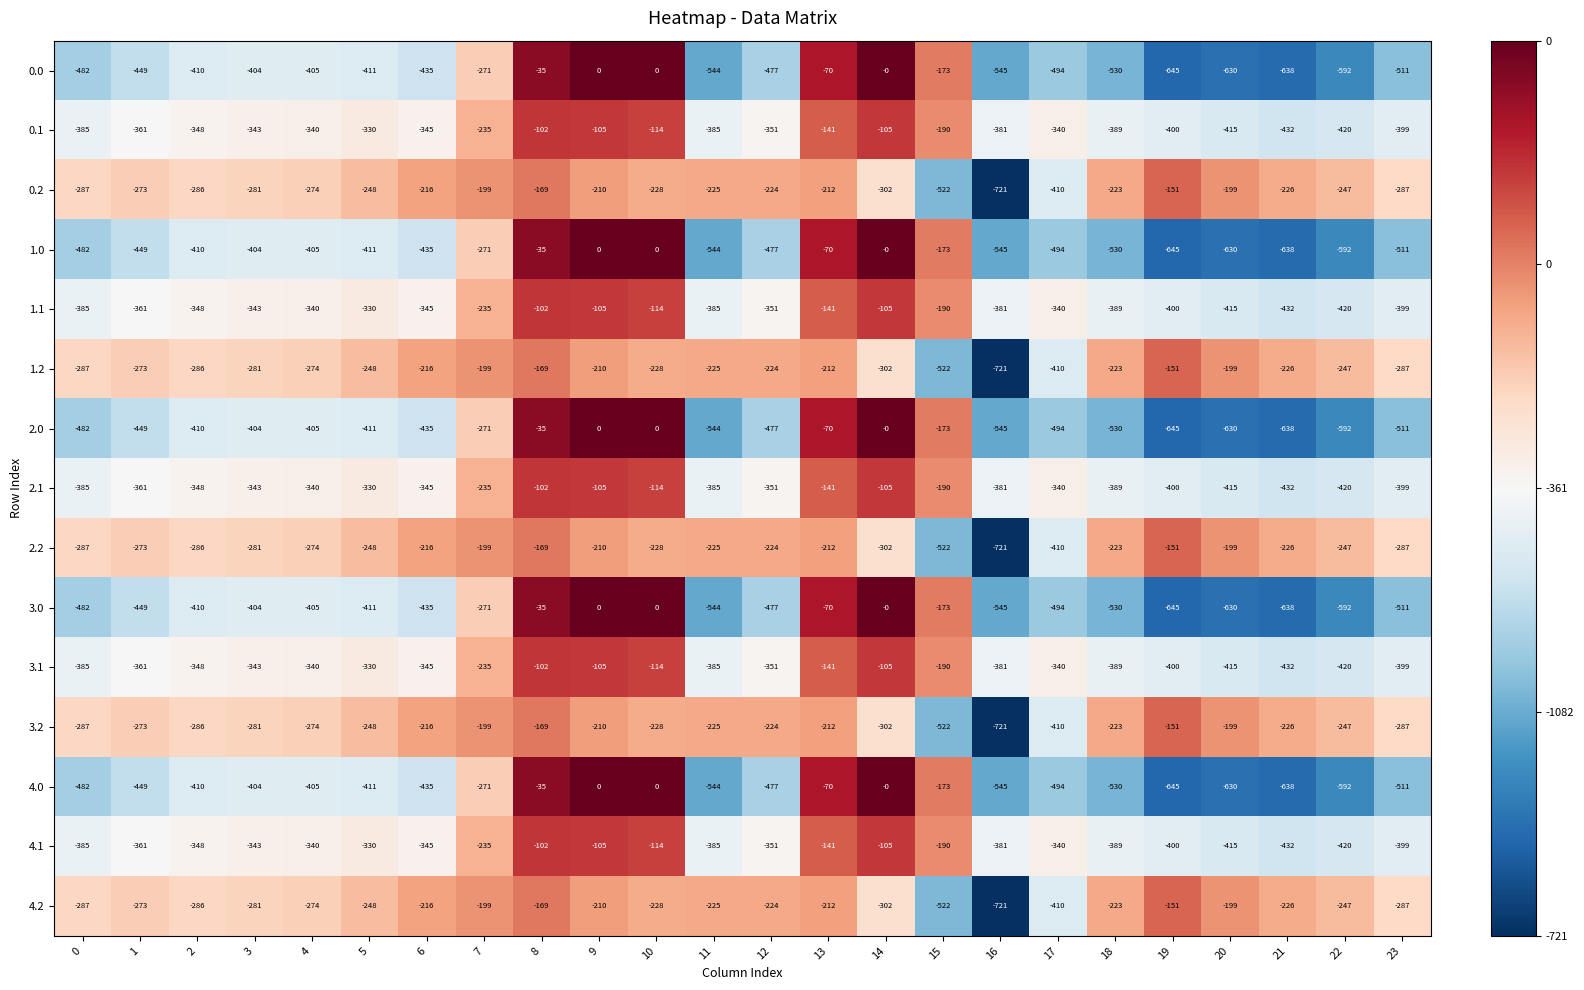

What value does the 0.2 series have at 15, to the nearest 10?

-520